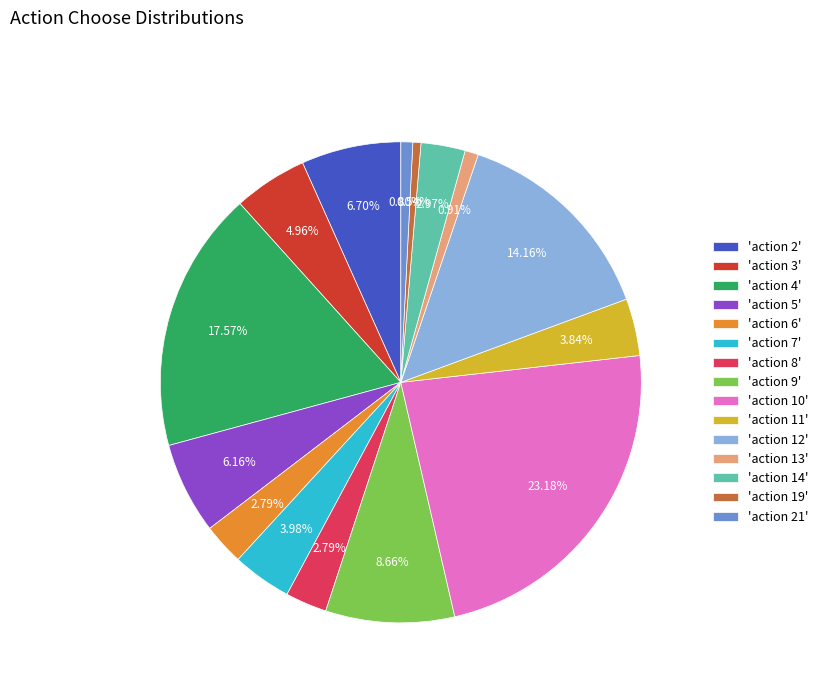

To the nearest percent, what is the average slice percentage?

7%